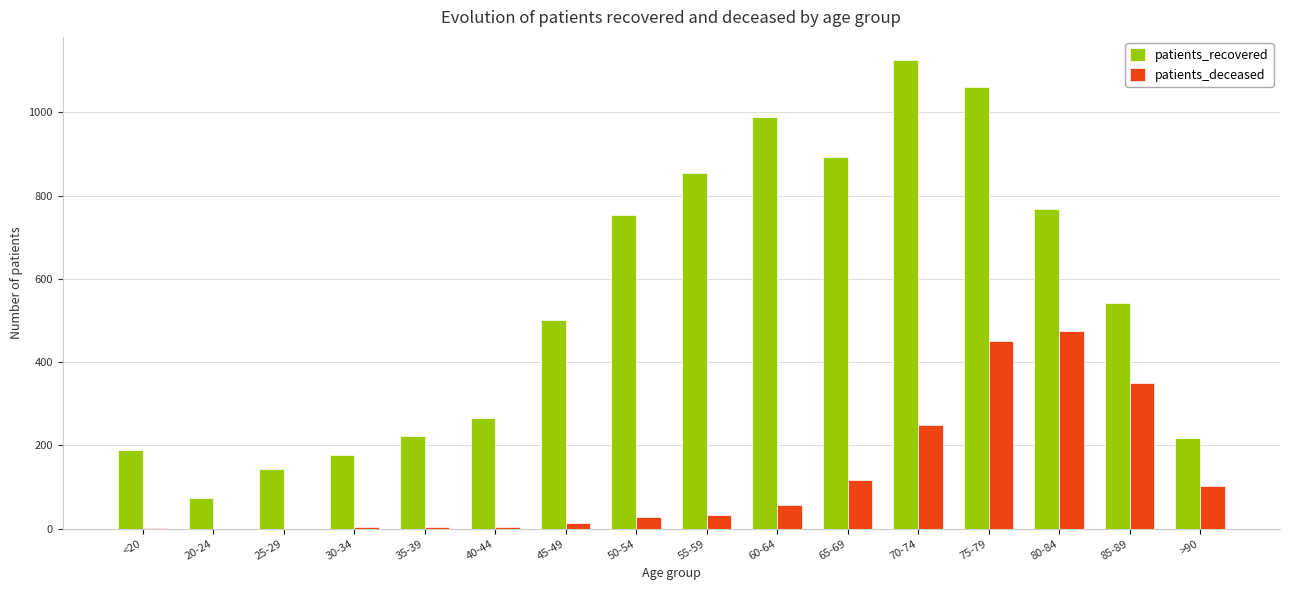

At which label does patients_recovered reach its peak?

70-74